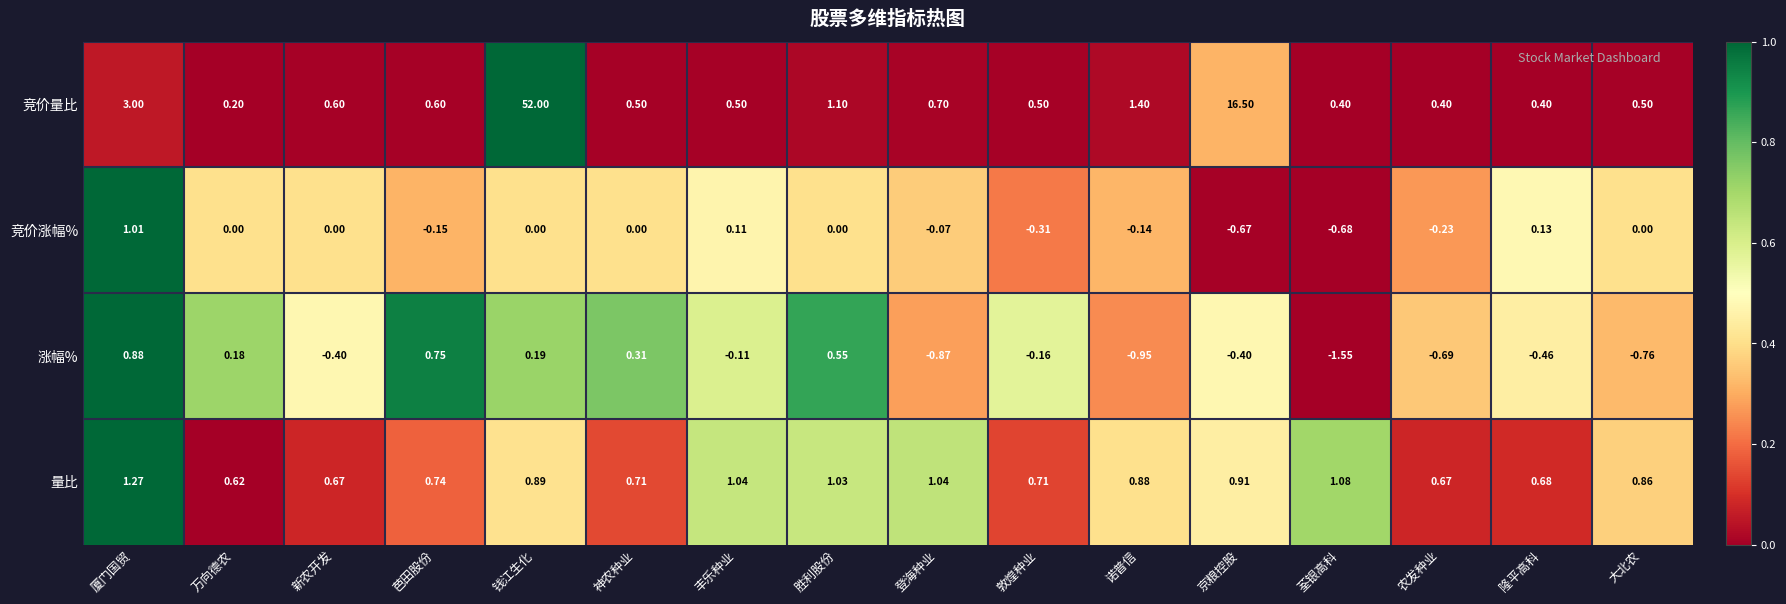

At 新农开发, list the series in order from smallest to largest.

涨幅%, 竞价涨幅%, 竞价量比, 量比